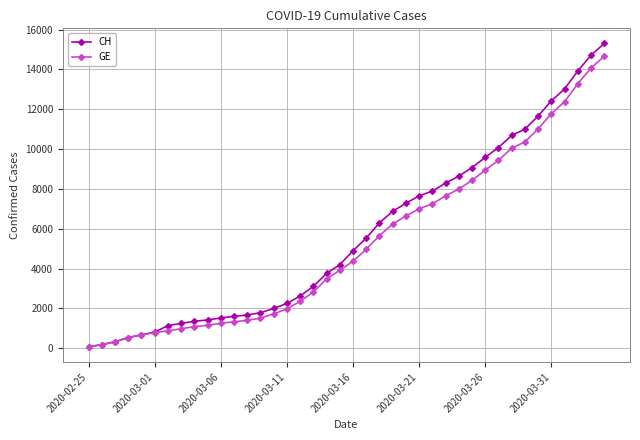

What is the maximum value shown in the chart?

15304